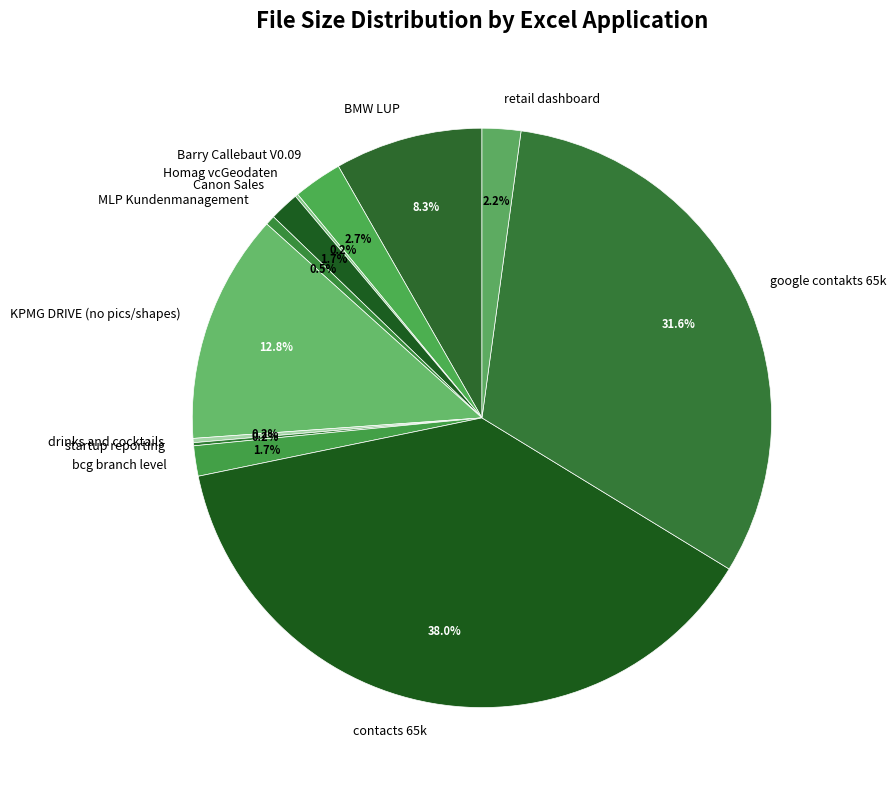

Approximately how many times larger is the value at bcg branch level compared to MLP Kundenmanagement?

3.1